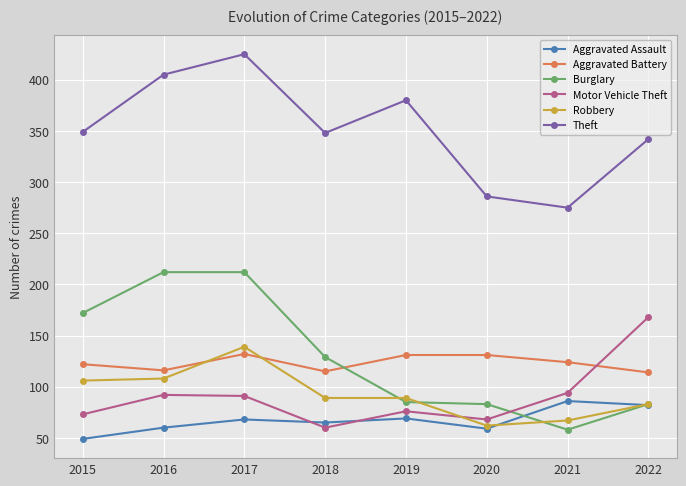

Read the Motor Vehicle Theft value at 2020.

68